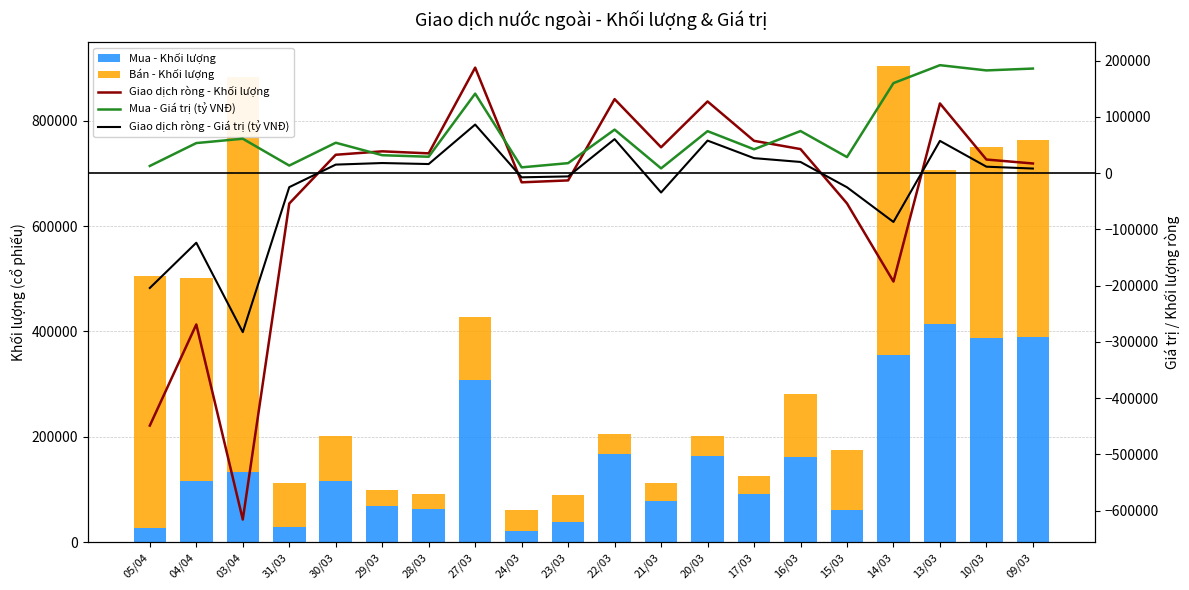

What is the label of the 5th bar from the right?

15/03